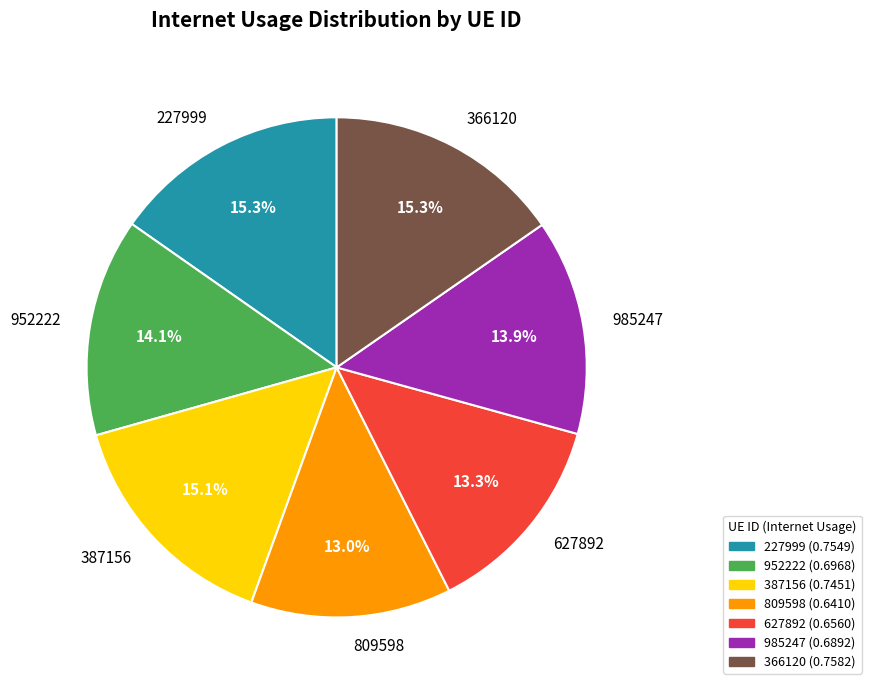

Combined, what portion of the pie is 952222 and 387156?

29.2%